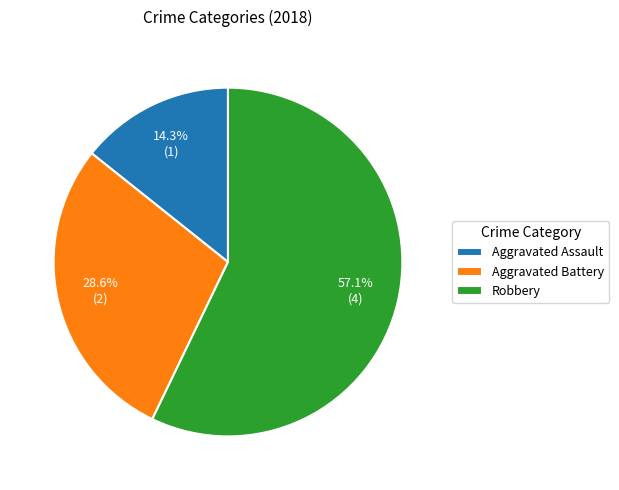

Does any single category account for the majority?

Yes